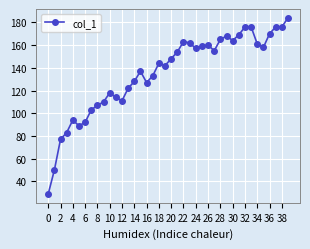

How many lines are shown in the chart?

1